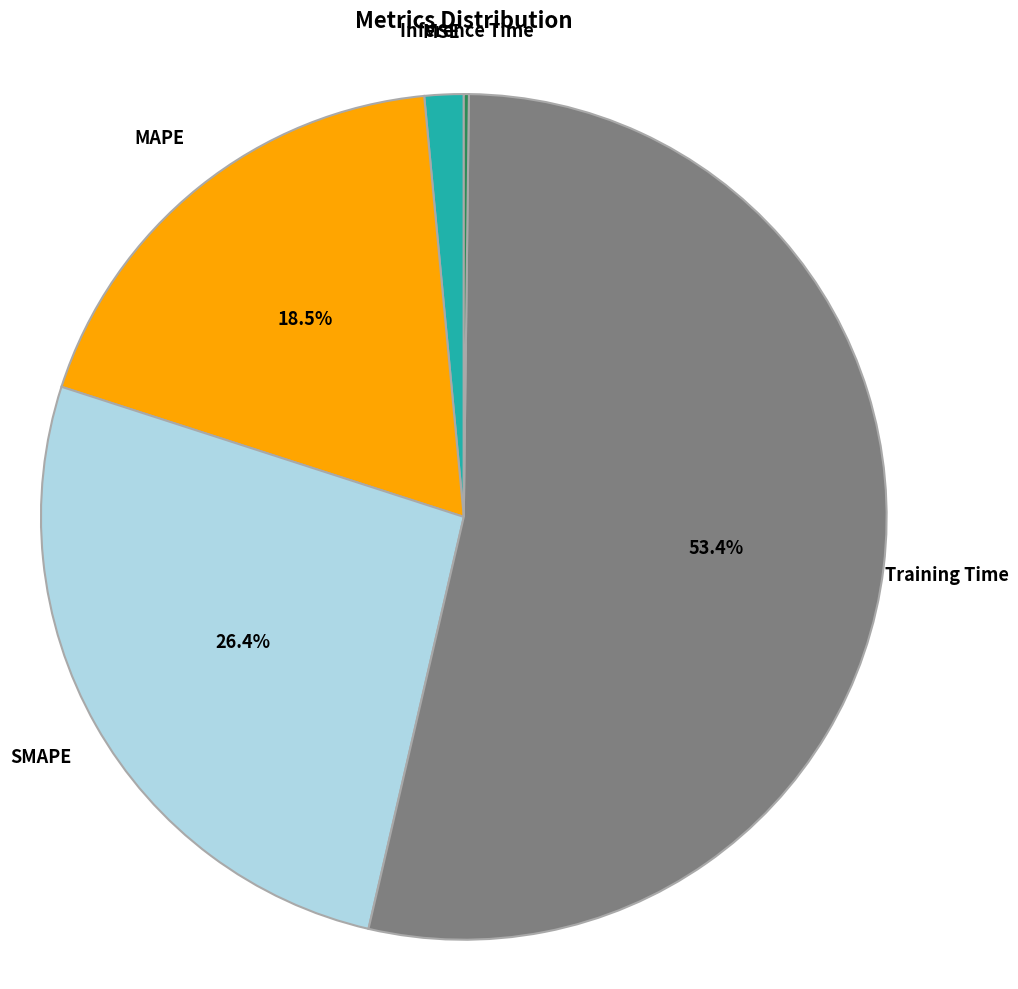

To the nearest percent, what is the difference between the MAPE and Training Time slice percentages?

35%